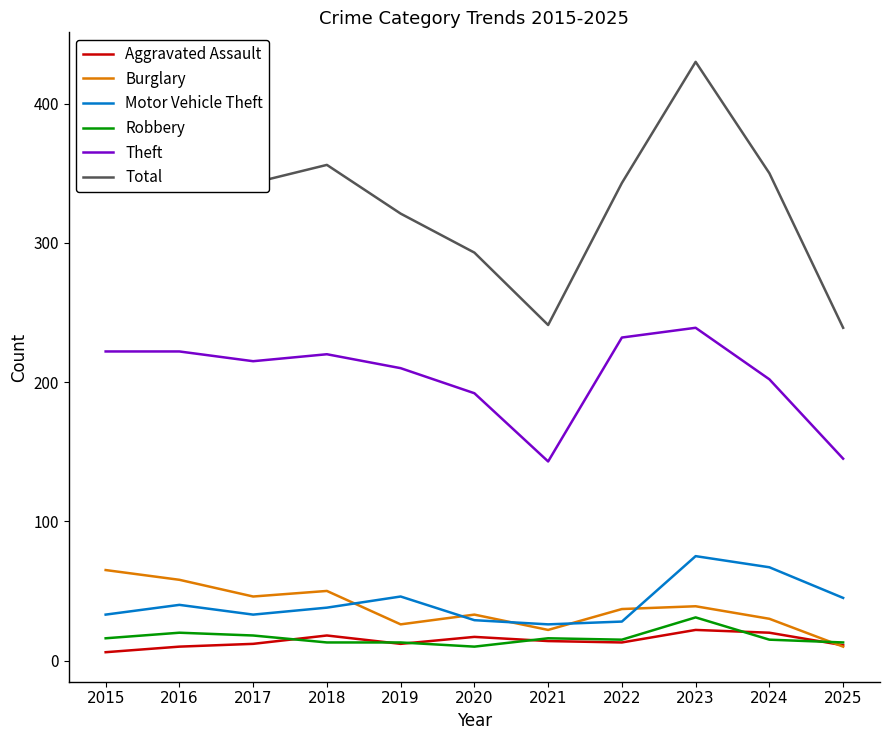

What is the difference between the highest and lowest values at 2025?

229